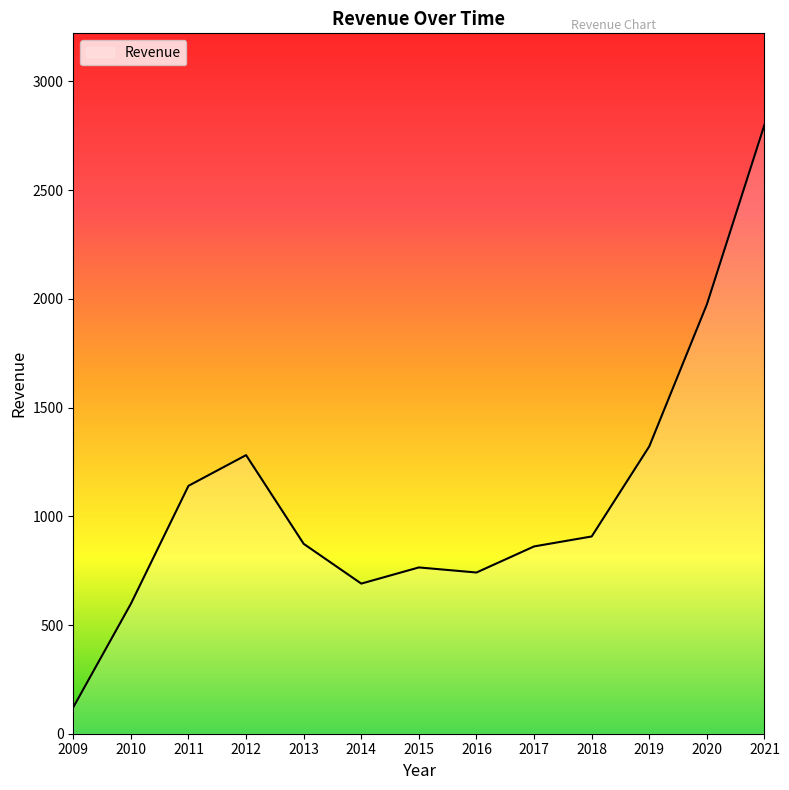

What is the difference between the maximum and minimum values?

2679.5